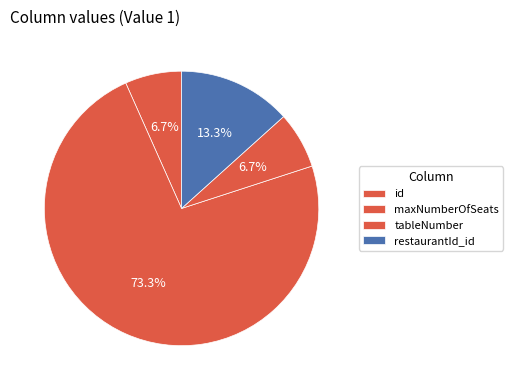

What is the change in value from id to restaurantId_id?

+1